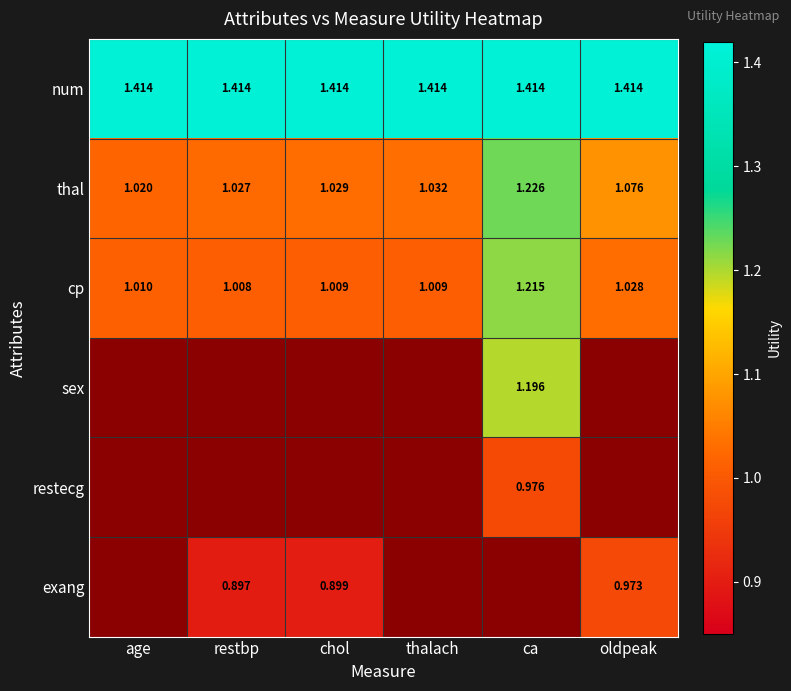

Which series has the largest total across all categories?

num